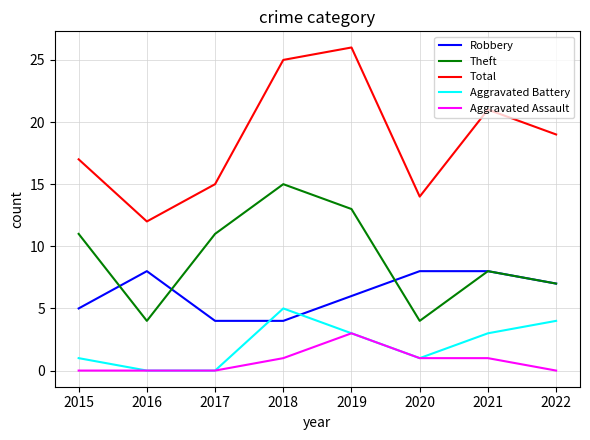

What is the sum of all Robbery values?

50